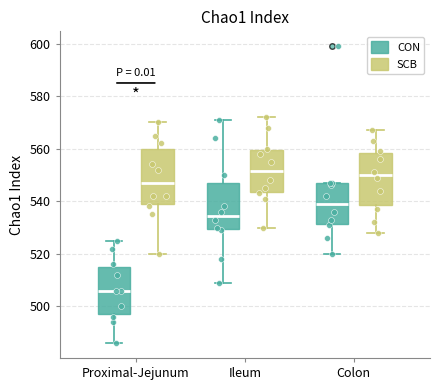

Where is the lower edge of the box for Ileum (CON) on the y-axis? The values are not printed on the chart, so give them approximately, as read against the axis.

530